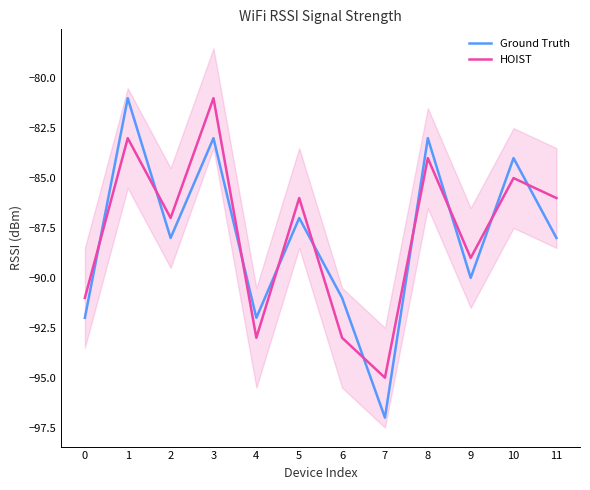

The value of HOIST at 7 is -95. True or false?

True